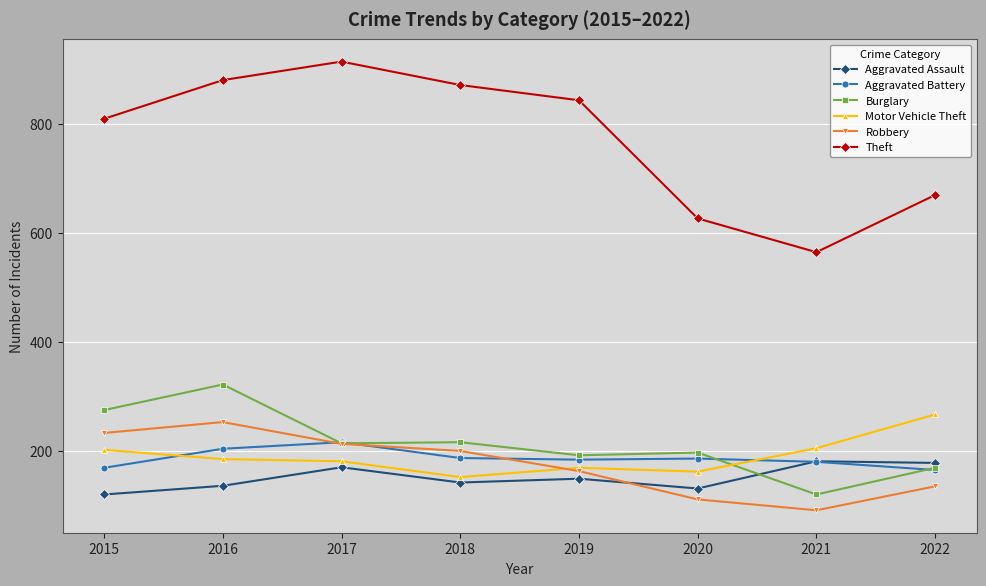

How many values in the Burglary series are below 214?

4